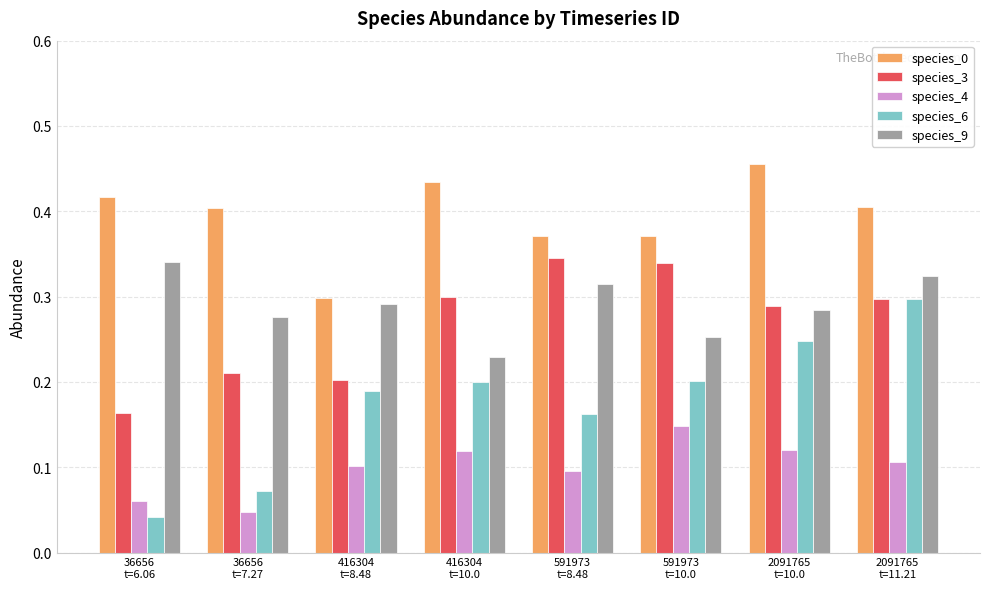

Count the number of data series in this chart.

5